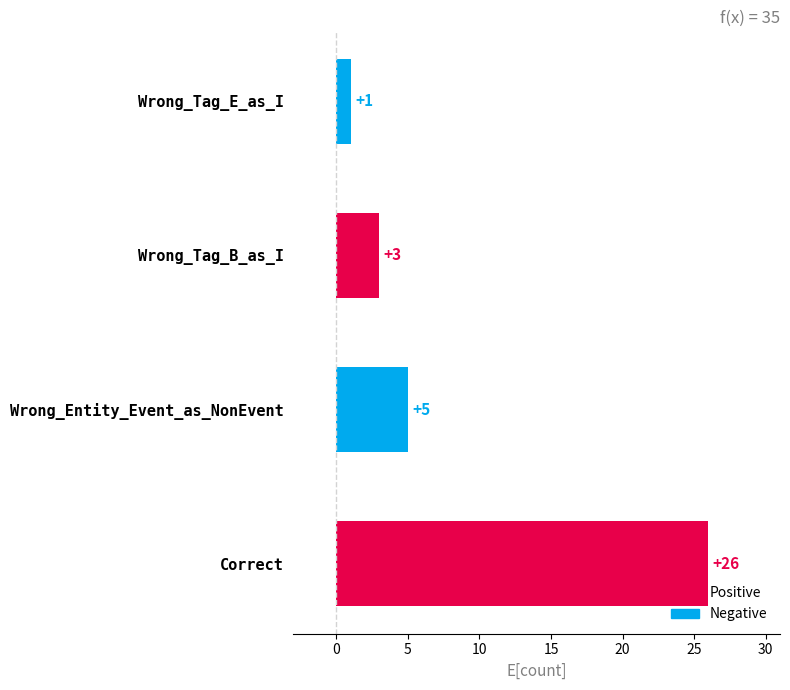

What is the change in value from Correct to Wrong_Tag_E_as_I?

-25